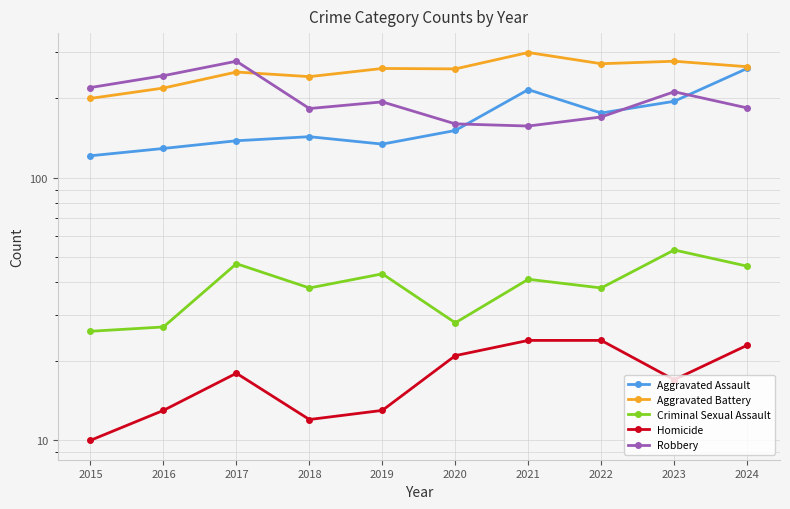

What is the sum of all Aggravated Battery values?

2543